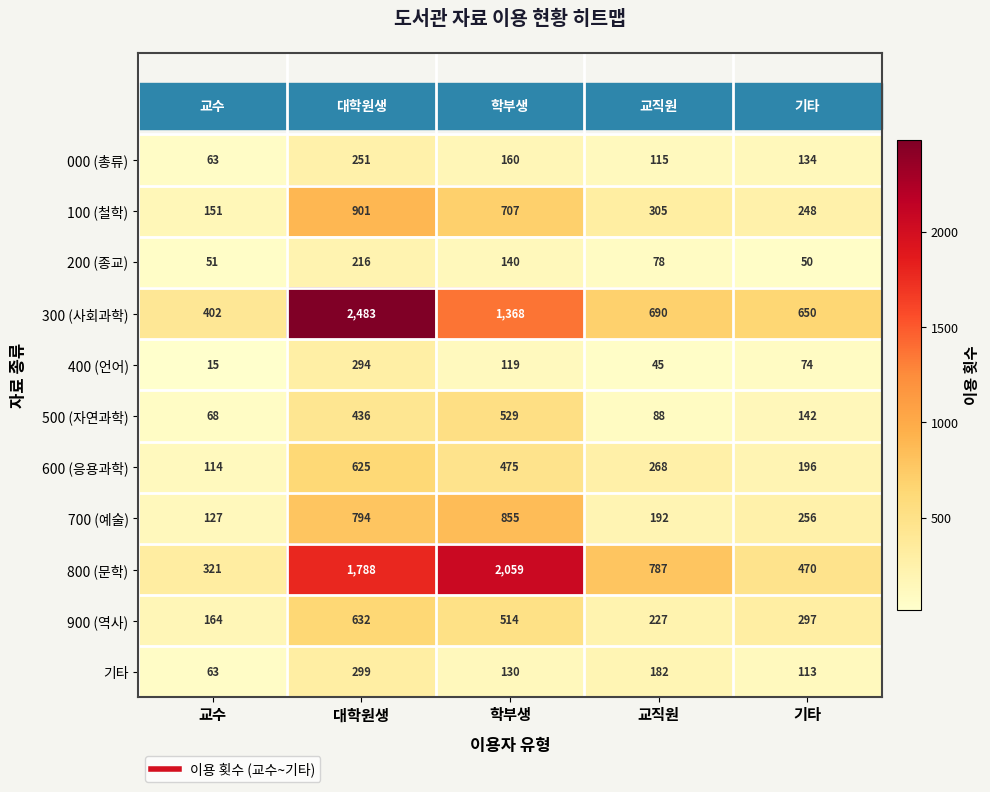

What is the sum of all 500 (자연과학) values?

1263